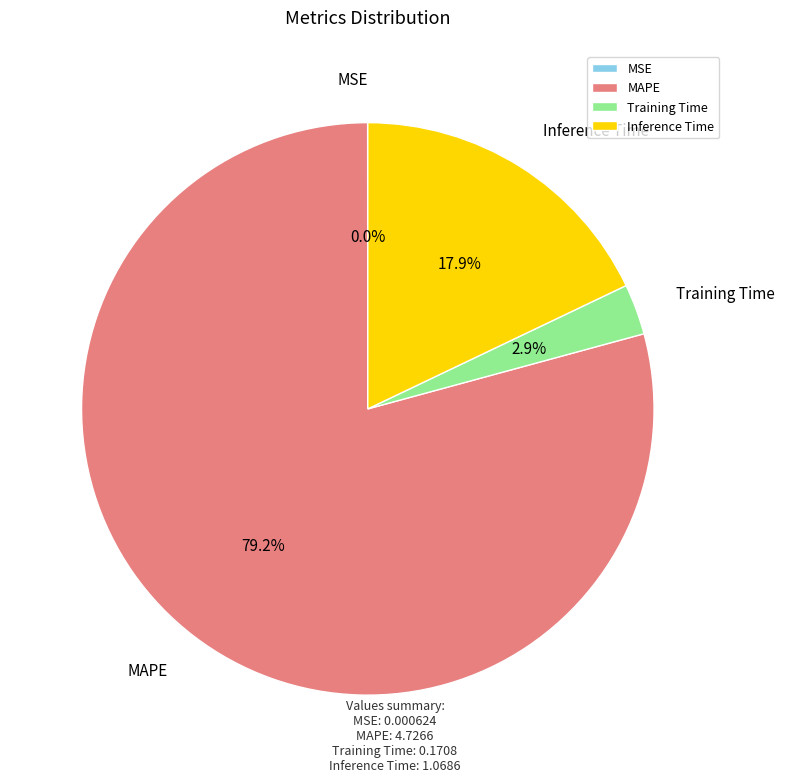

Combined, what portion of the pie is Training Time and MAPE?

82.1%